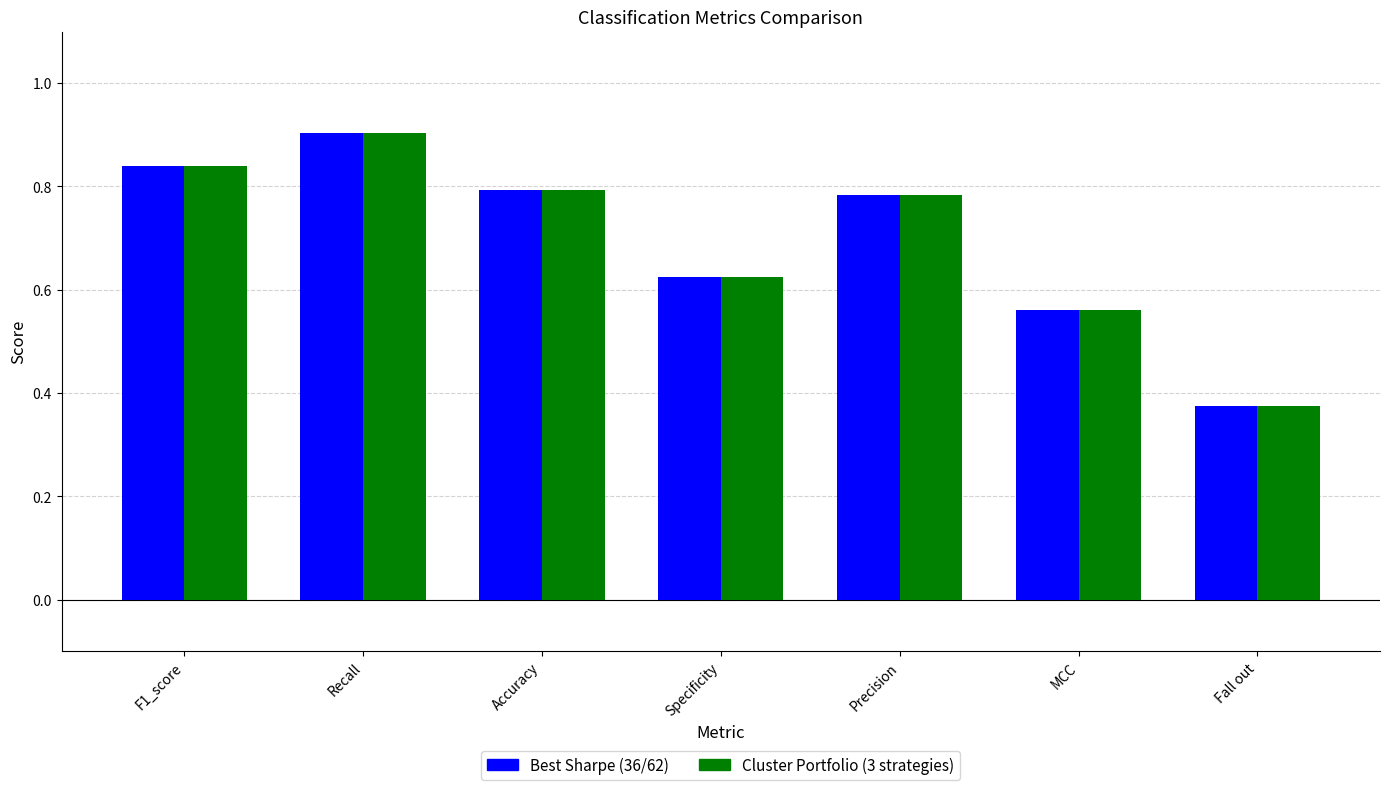

What is the total value across all series at Accuracy?

1.6